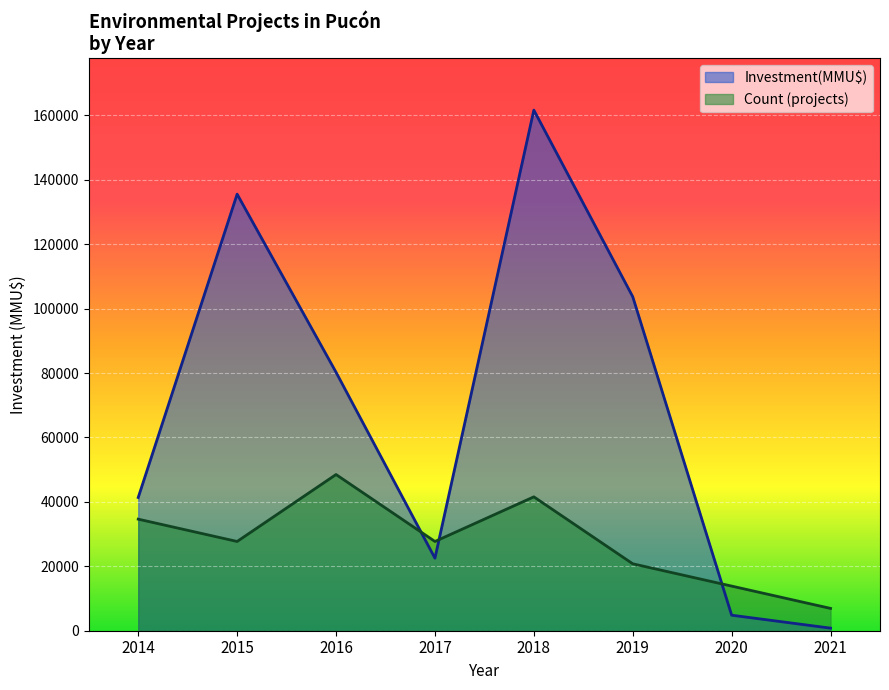

Which series ends up on top after the final intersection of Count (projects) and Investment(MMU$)?

Count (projects)